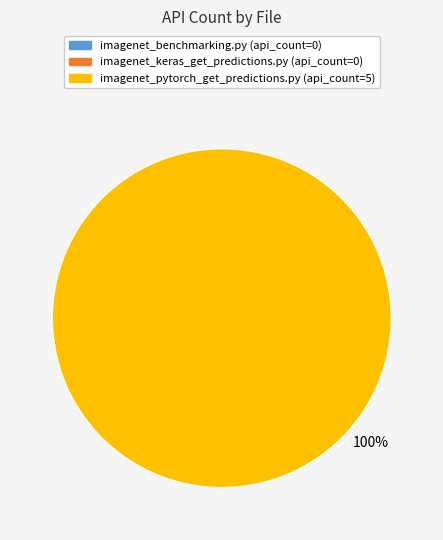

To the nearest percent, what percentage of the pie is imagenet_pytorch_get_predictions.py?

100%